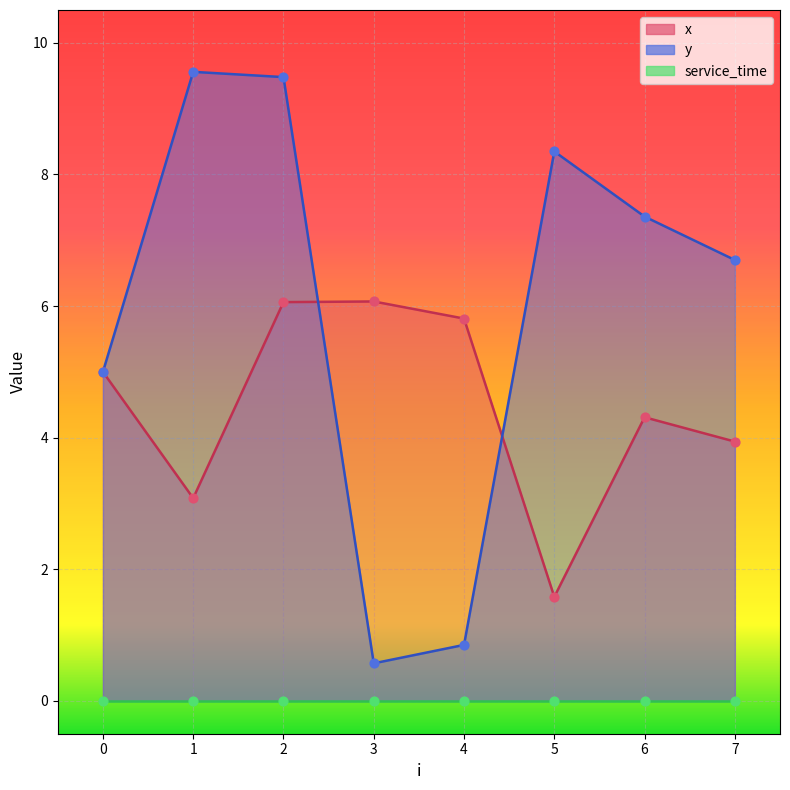

What is the total value across all series at 0?

10.0